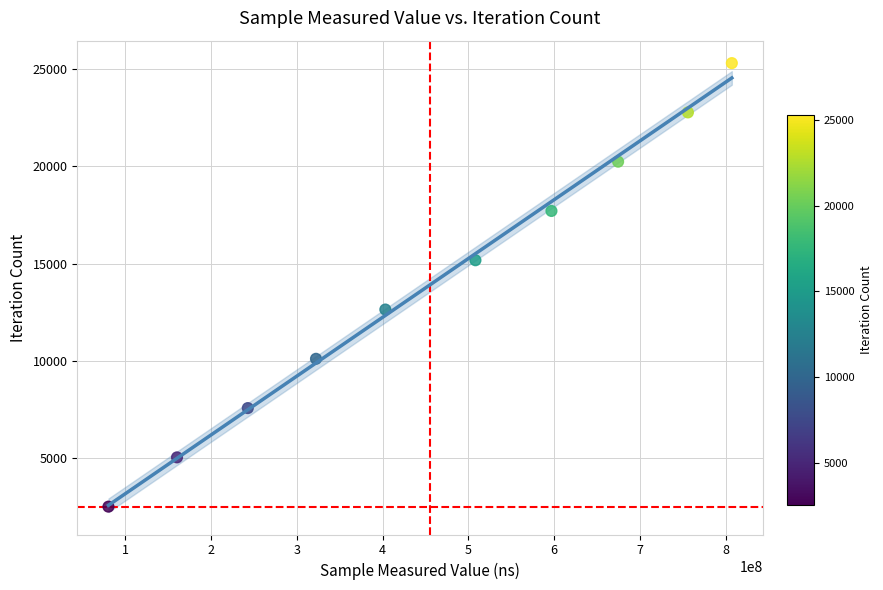

What is the average X value?

455104246